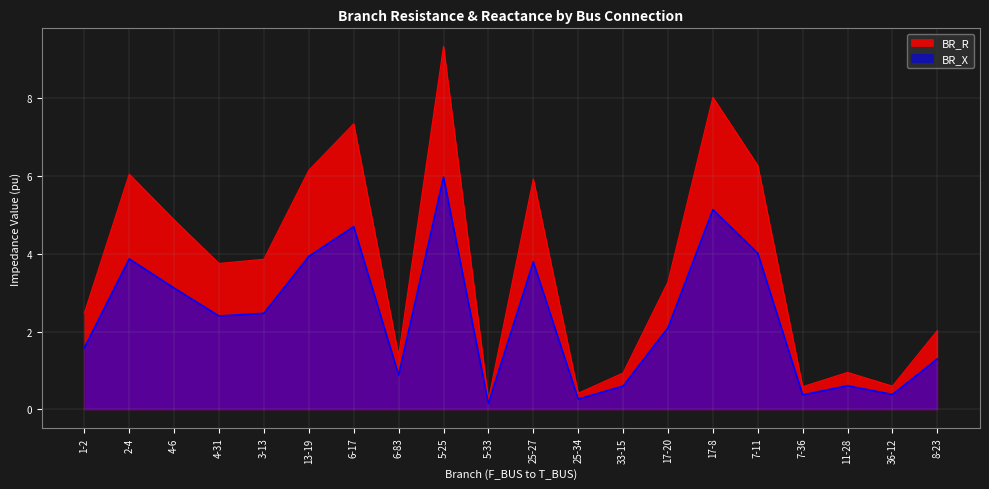

Count the number of data series in this chart.

2